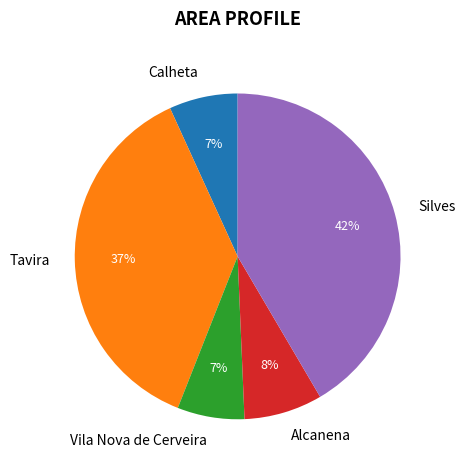

To the nearest percent, what is the difference between the largest and smallest slice percentages?

35%